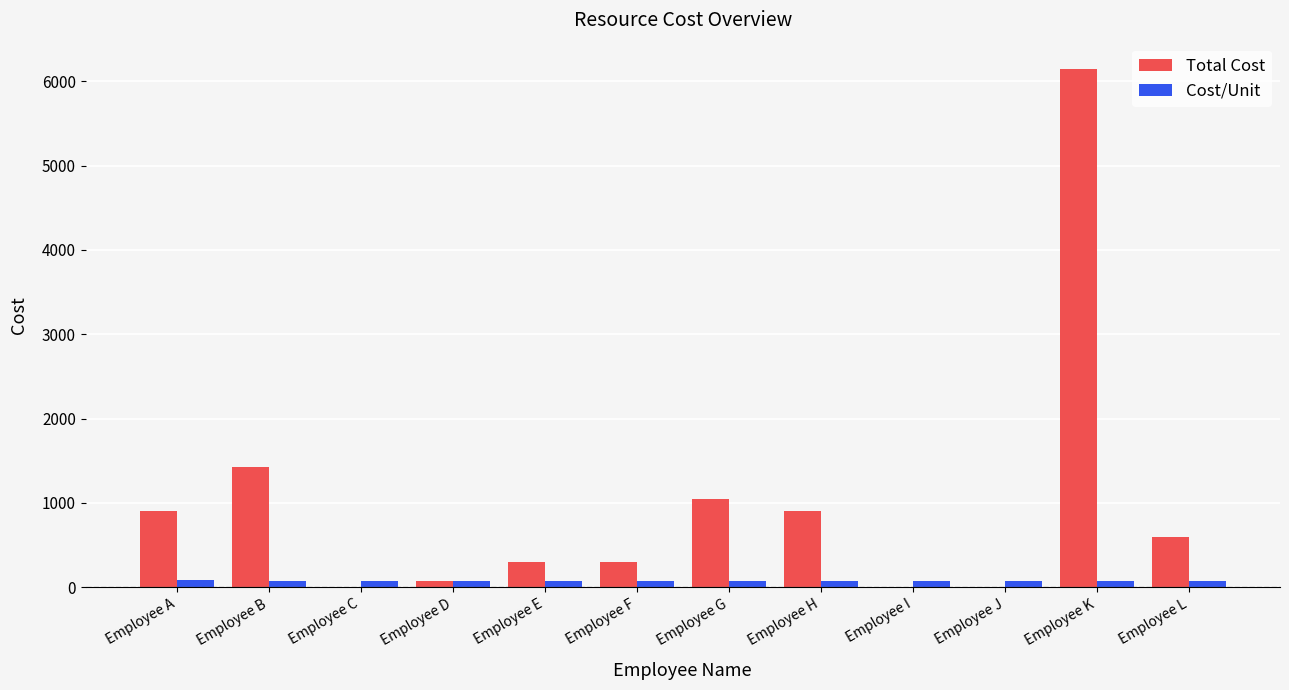

Which category has the highest value across all series?

Employee K